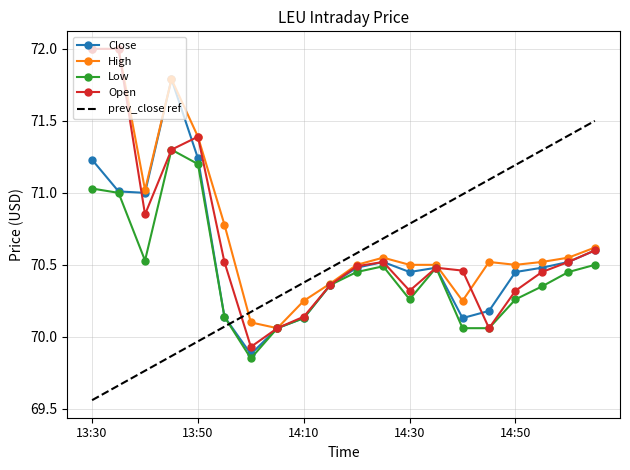

What is the total value across all series at 14:30?

281.5